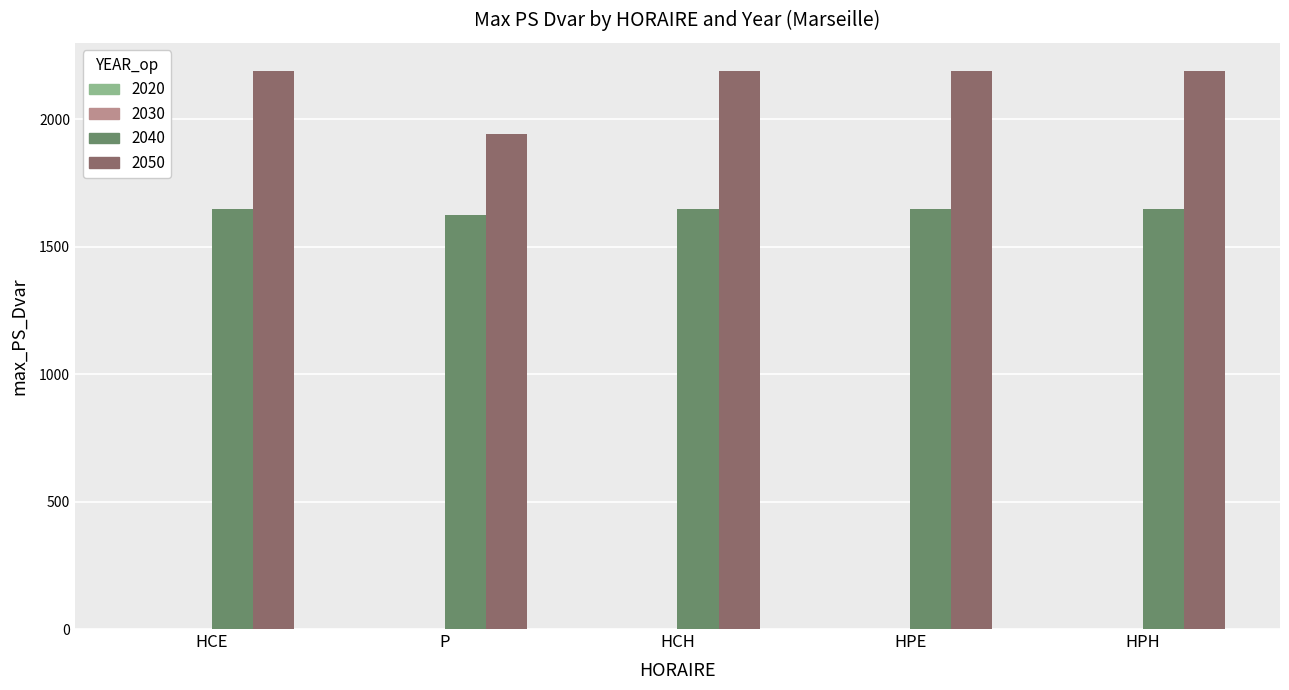

What position from the left is HCH?

3